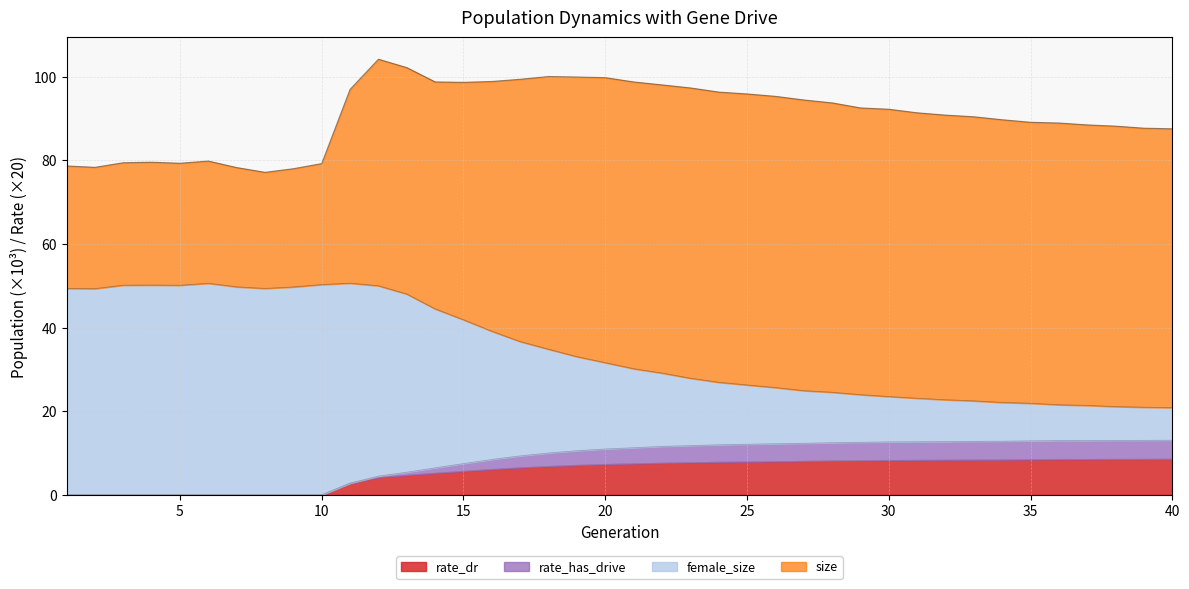

True or false: female_size and size cross at least once.

False